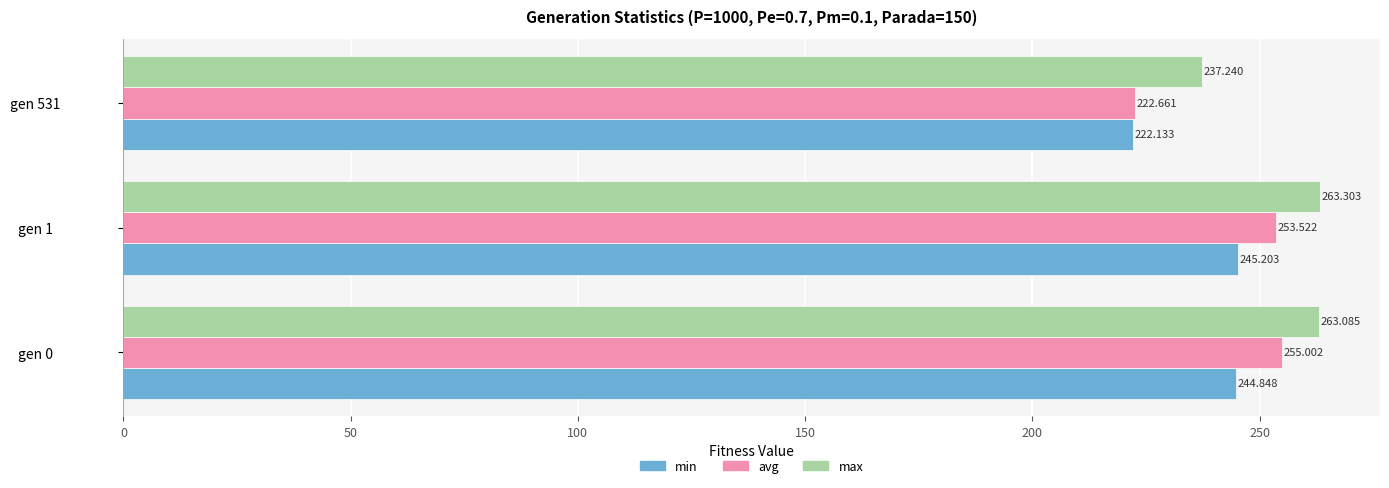

Which series has the widest spread of values?

avg